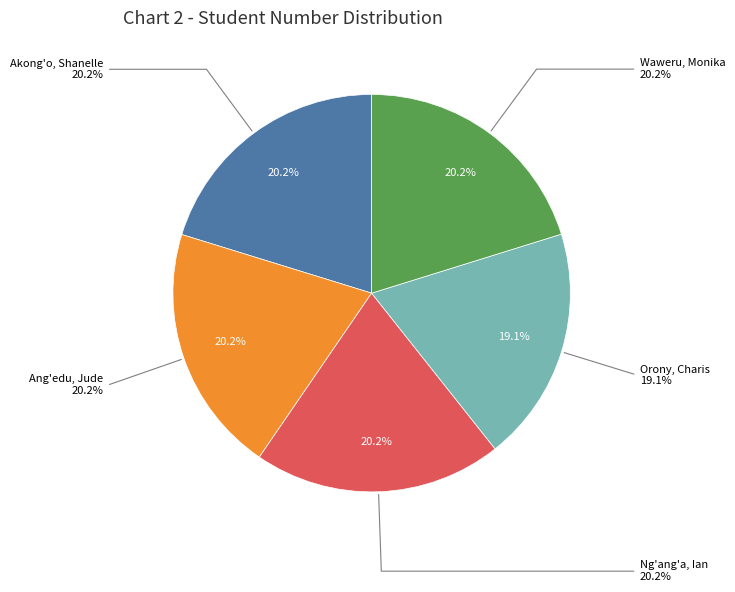

How much of the chart is everything except Akong'o, Shanelle?

79.8%